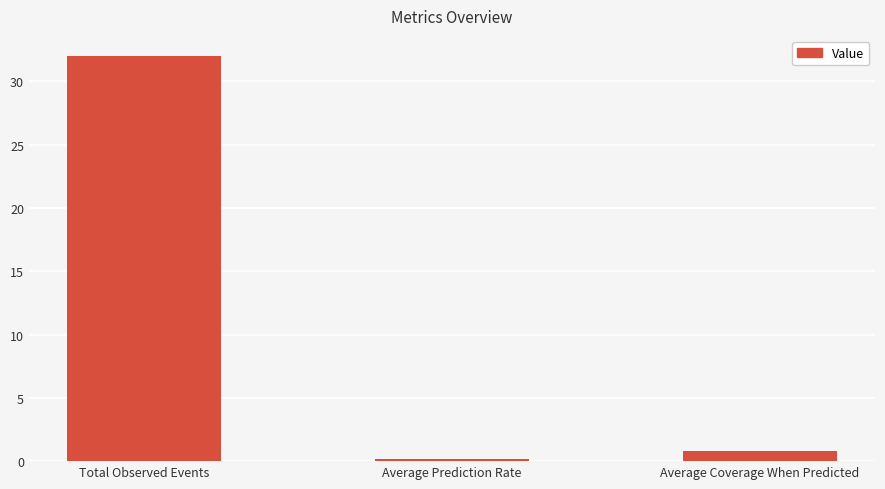

Count the number of data series in this chart.

1